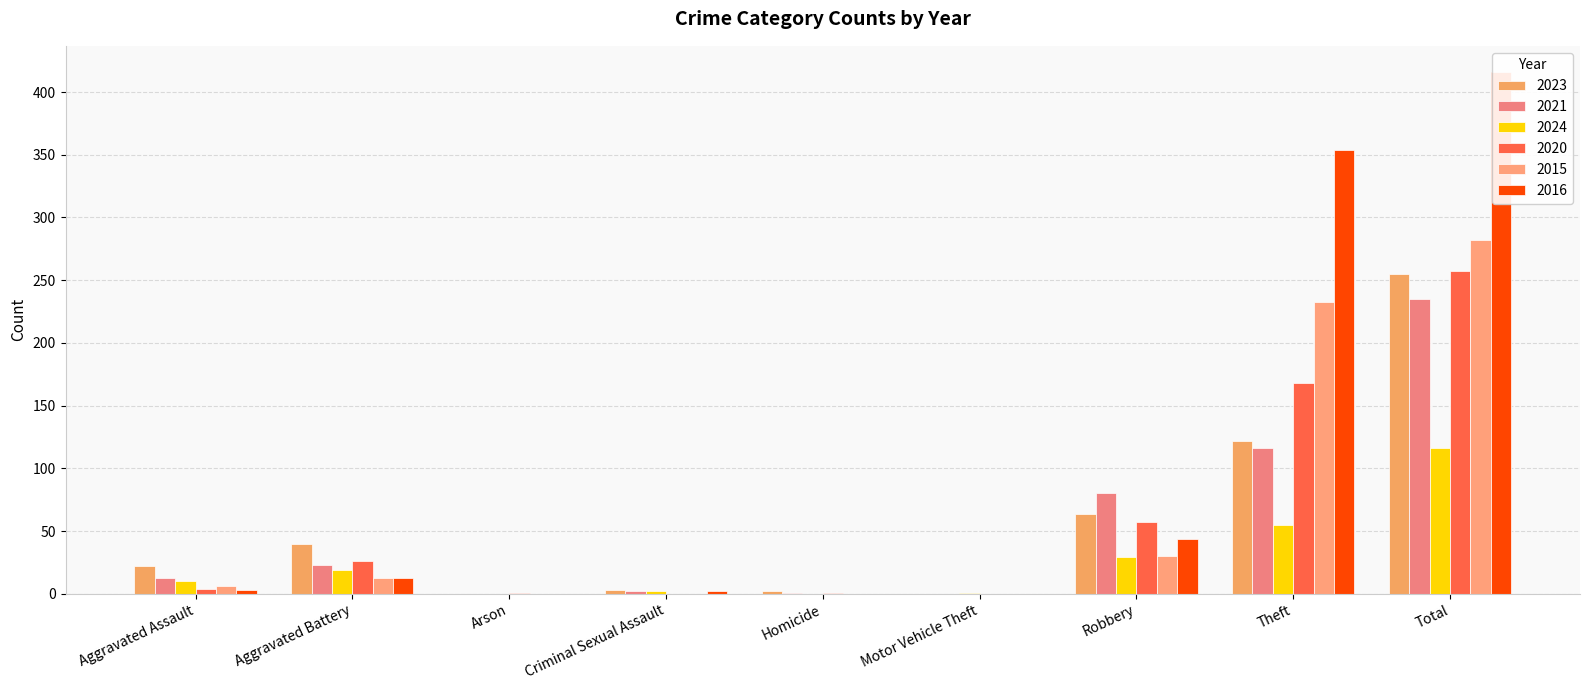

What are all the series names shown in the legend?

2023, 2021, 2024, 2020, 2015, 2016